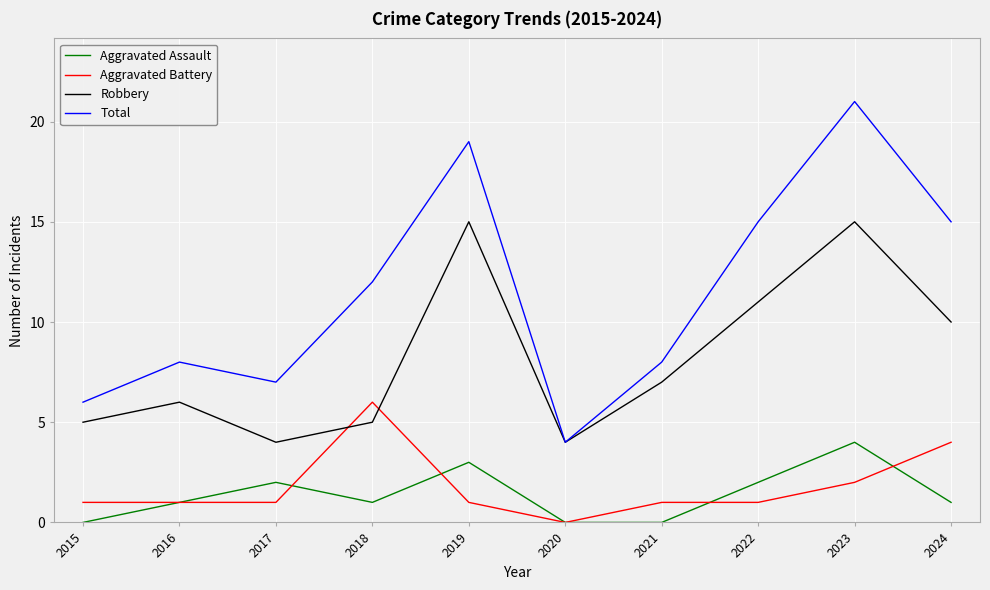

Rank the series by their maximum value, from lowest to highest.

Aggravated Assault, Aggravated Battery, Robbery, Total